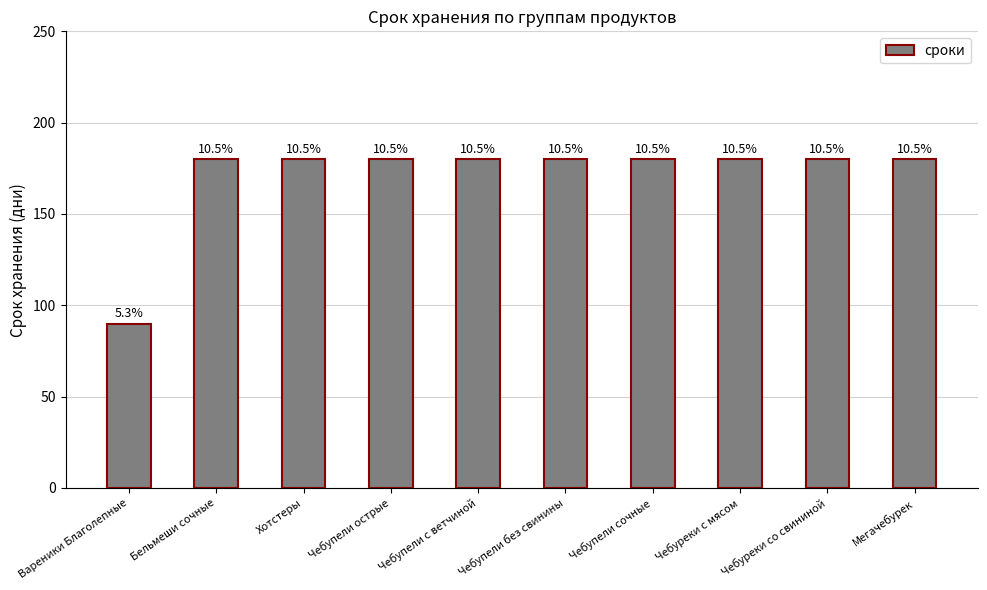

Does the chart contain any negative values?

No